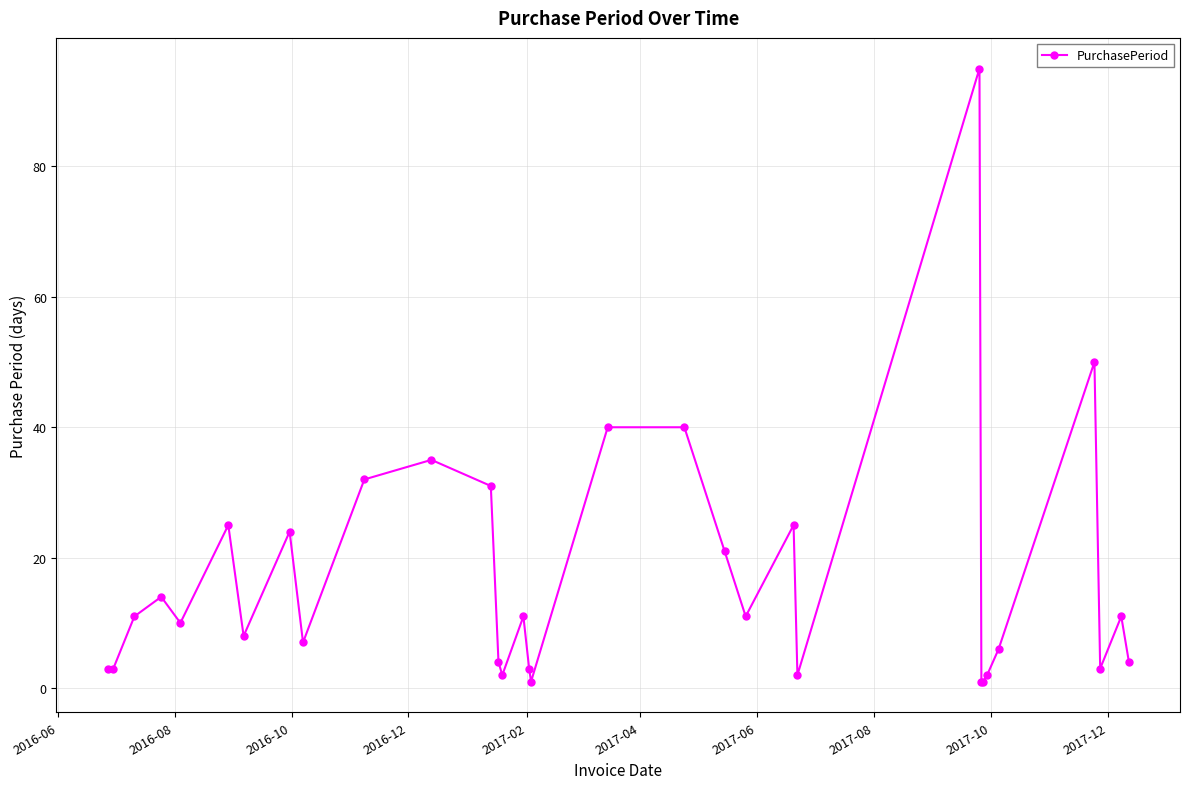

Is this an area chart (filled region under the line)?

No